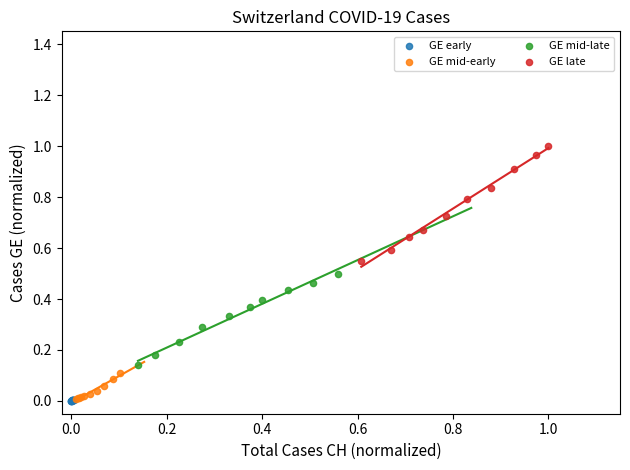

Which series has the largest Y range (max minus min)?

GE late